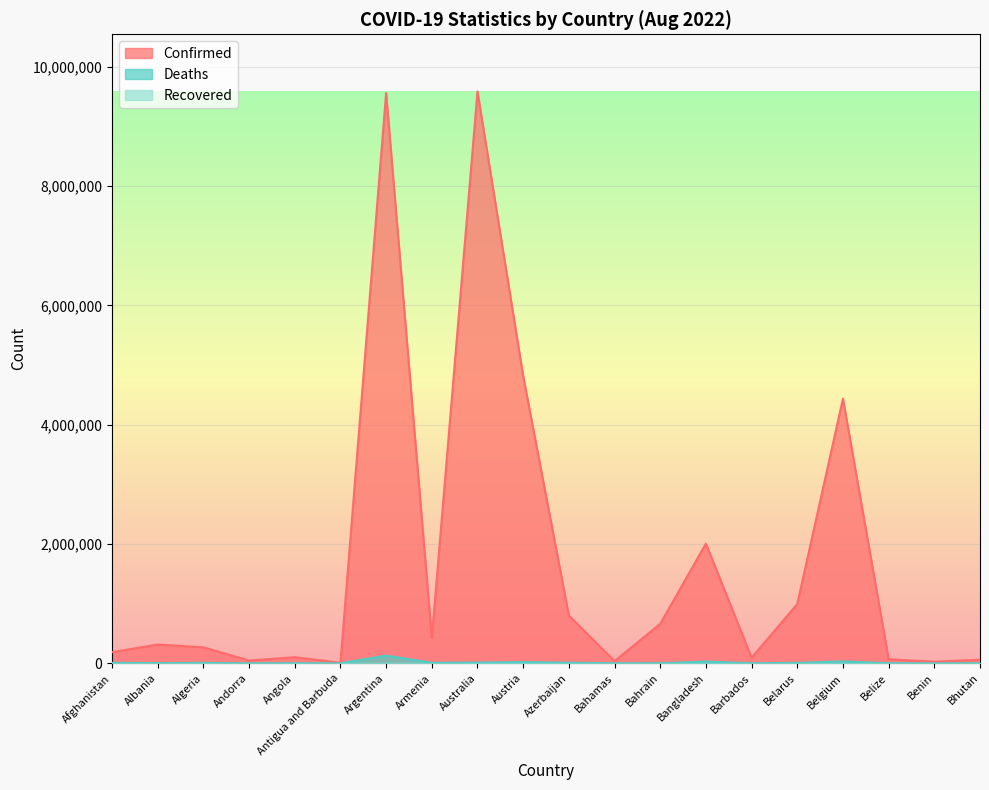

Which series has the largest range (max minus min)?

Confirmed